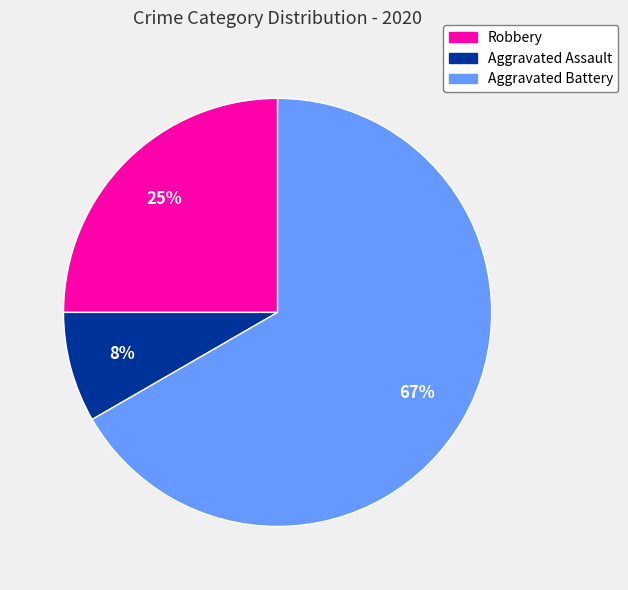

To the nearest percent, what is the average slice percentage?

33%